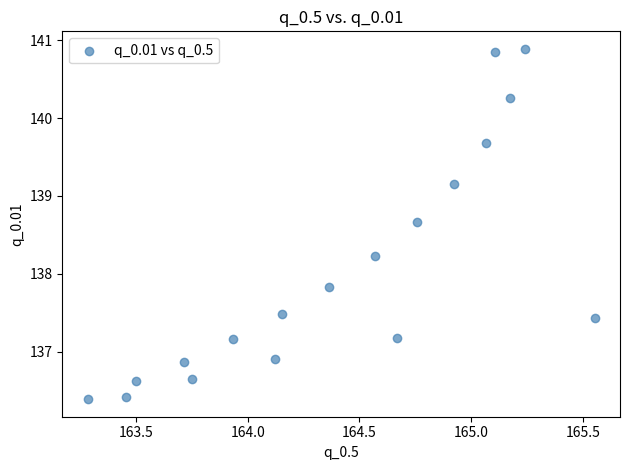

What is the range of Y values (max minus min)?

4.5